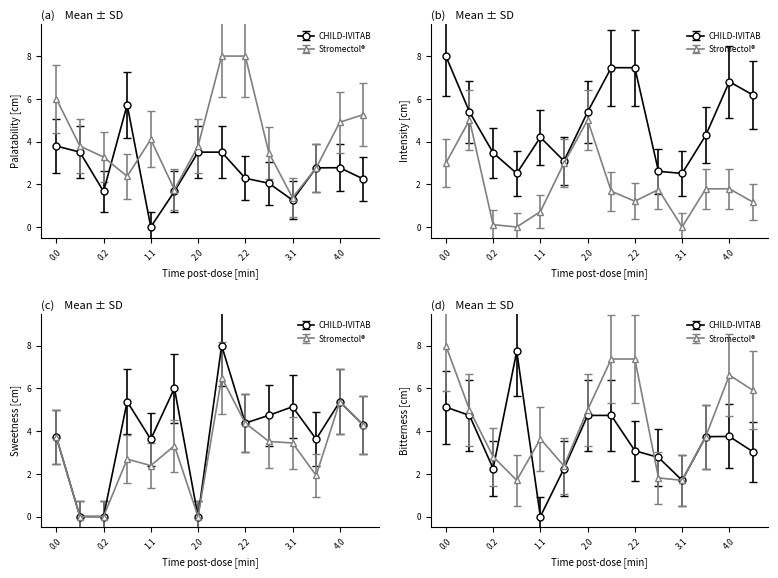

What is the maximum value shown in the chart?

10.1